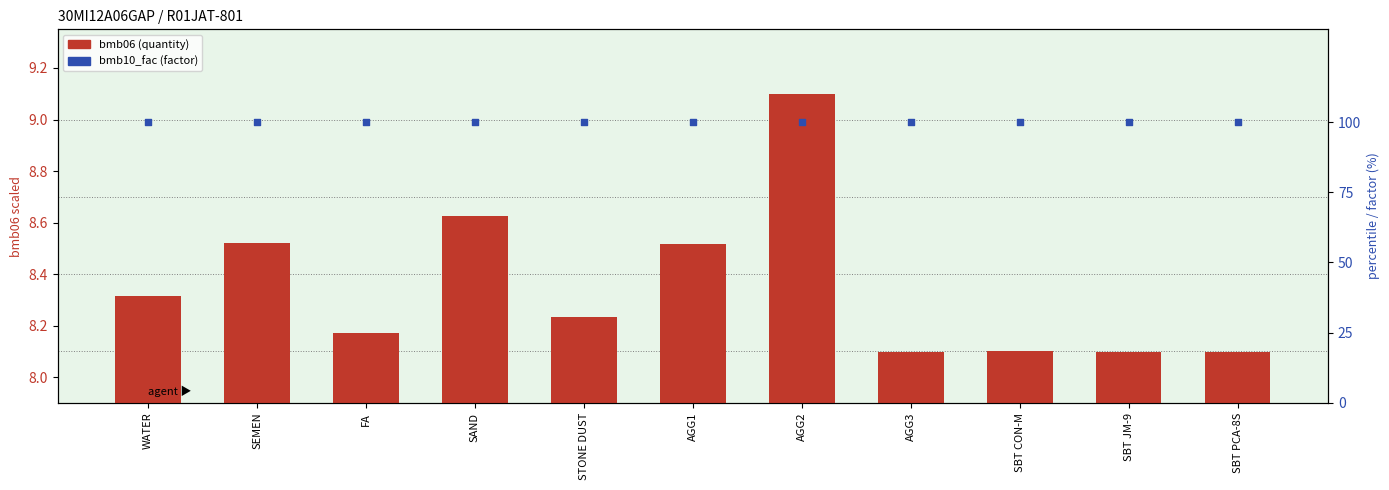

Which series contains the highest Y value?

bmb10_fac (%)